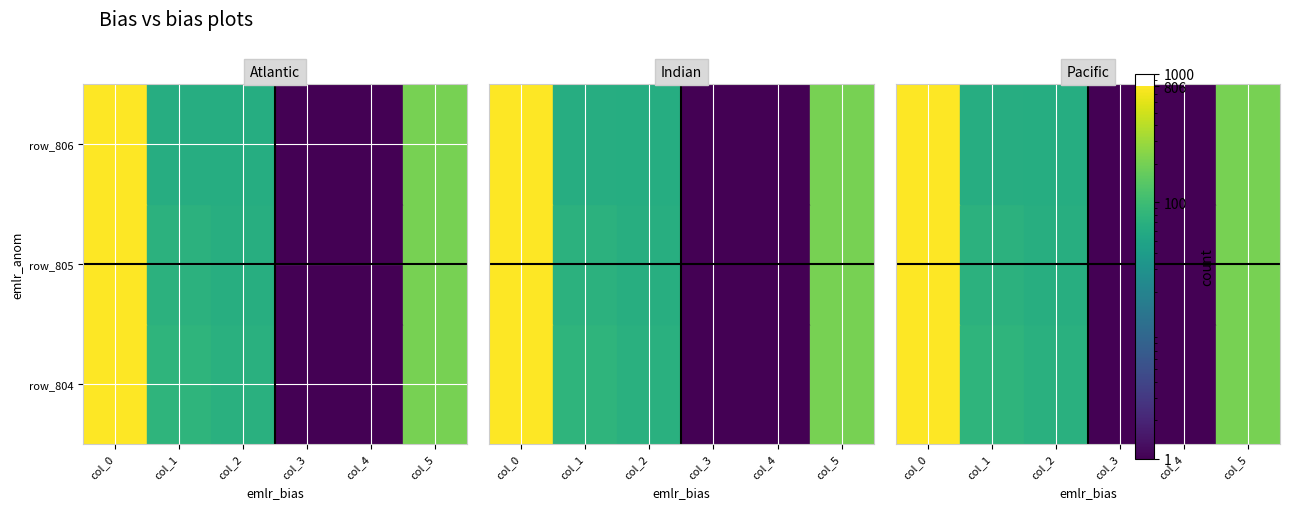

What is the difference between the maximum and minimum values in the row_805 series?

805.0